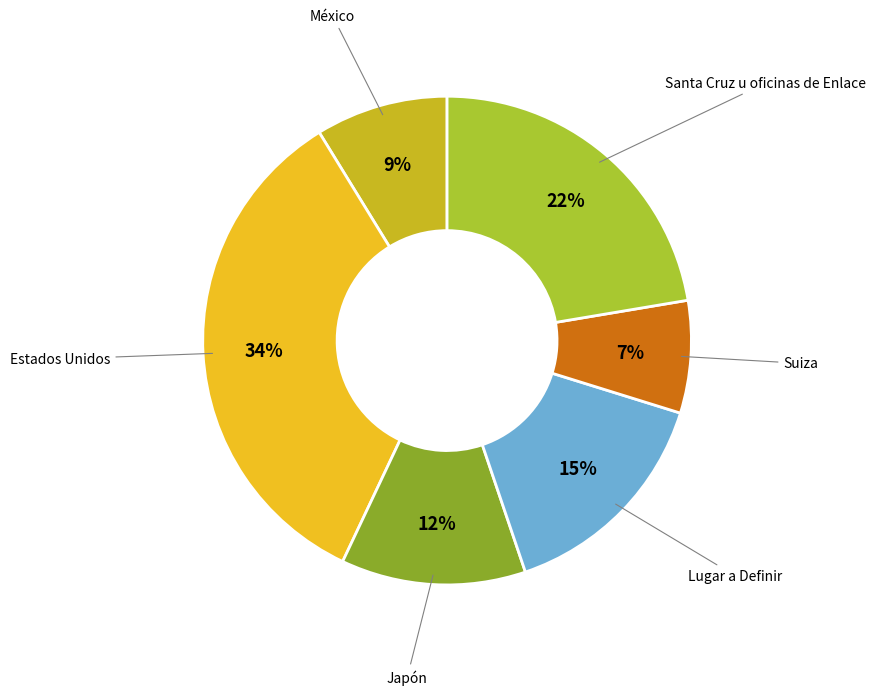

Count the number of slices in the pie.

6